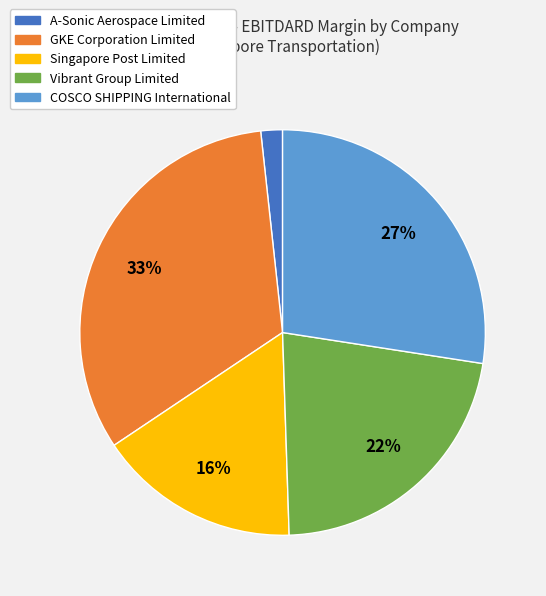

Is COSCO SHIPPING International the majority of the pie?

No